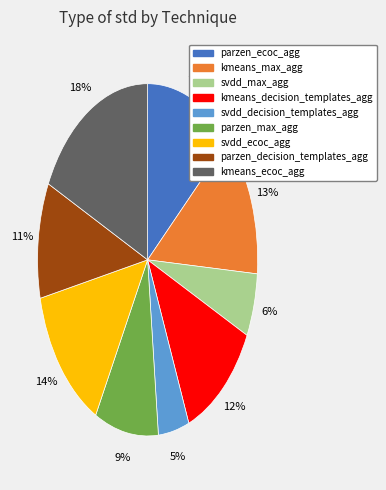

Combined, do kmeans_decision_templates_agg and kmeans_ecoc_agg account for over 50%?

No